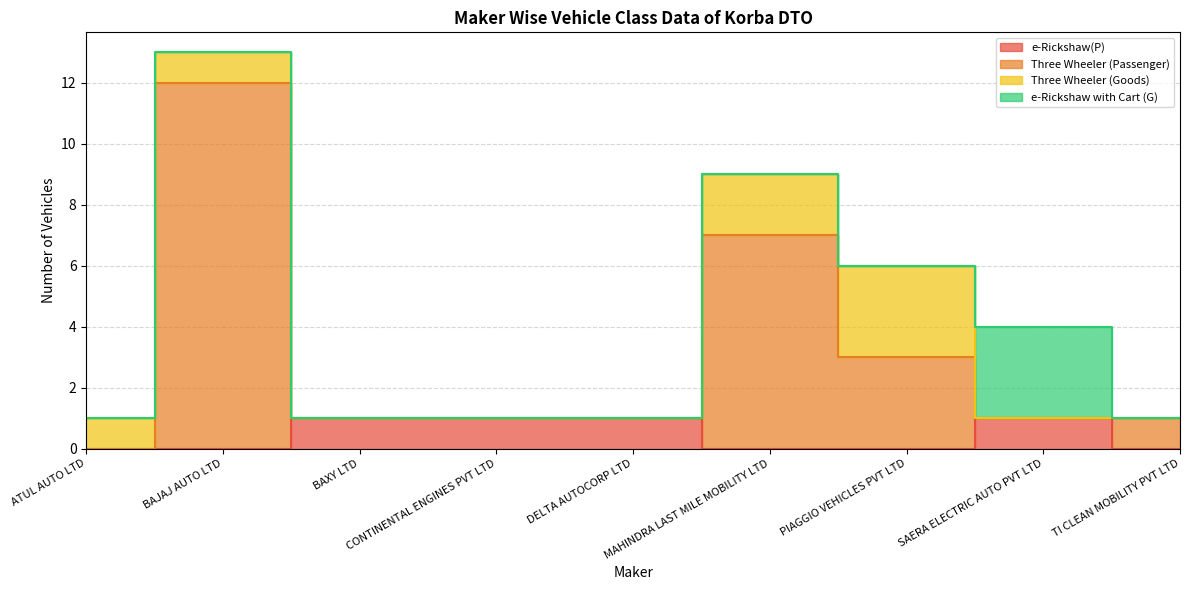

True or false: e-Rickshaw(P) has a value of -1 at MAHINDRA LAST MILE MOBILITY LTD.

False